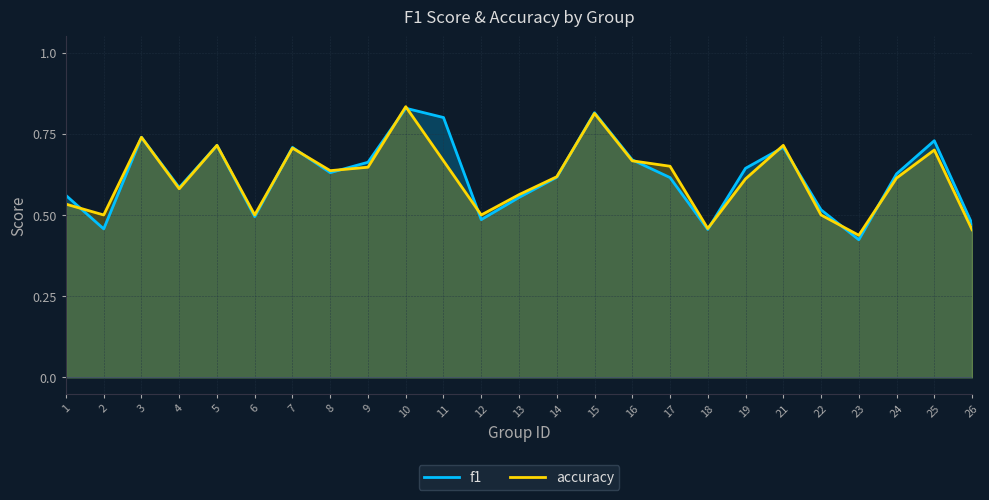

Between which two adjacent categories do accuracy and f1 first intersect?

1 and 2